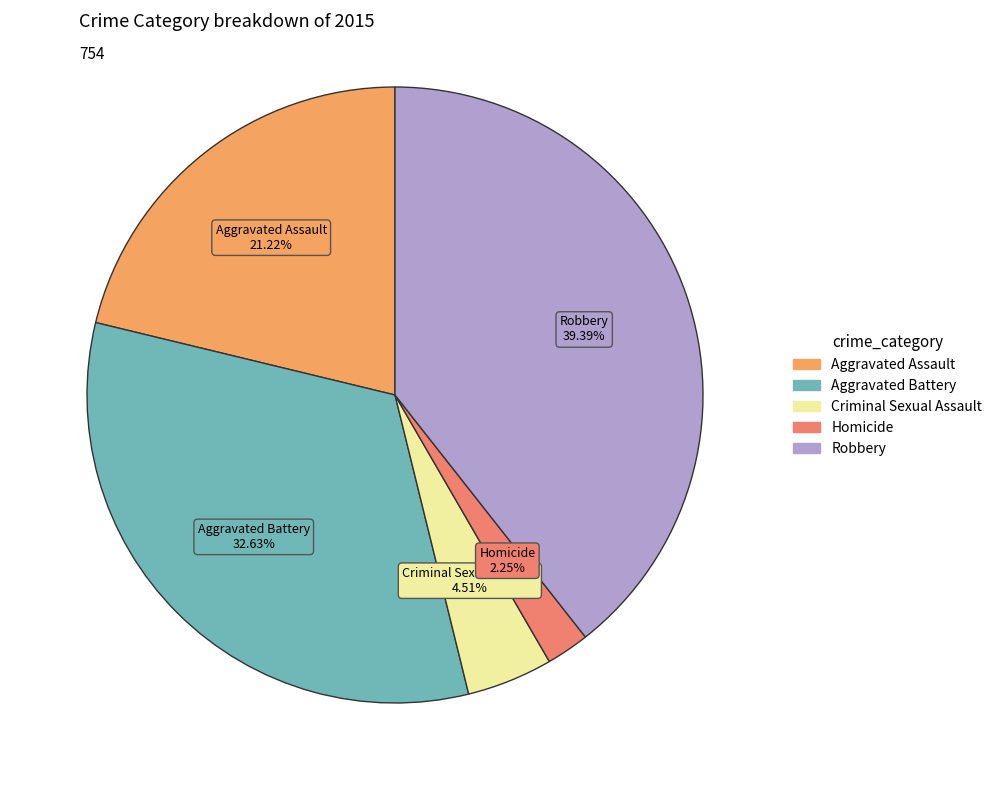

To the nearest percent, what is the average slice percentage?

20%